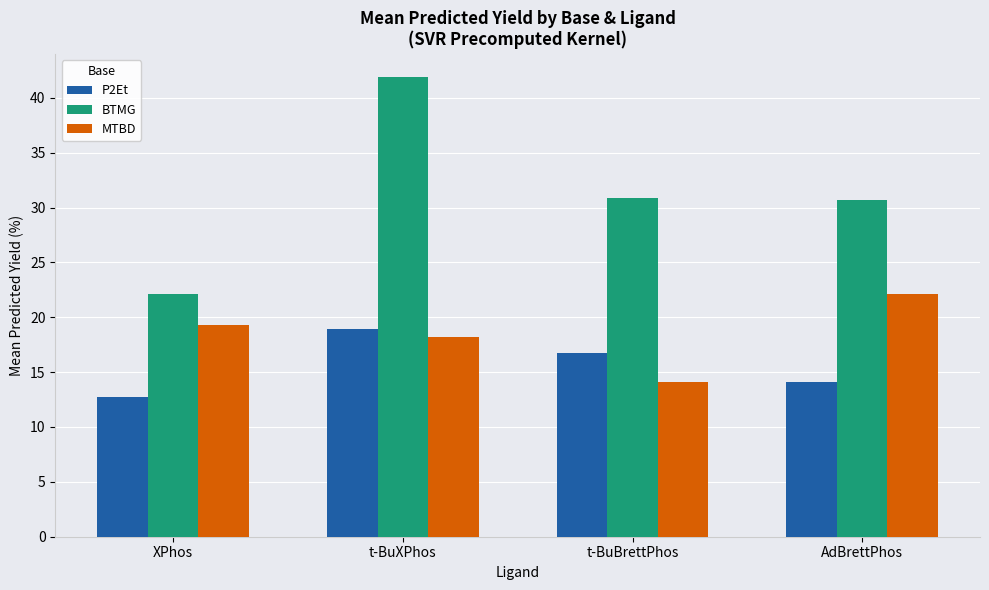

List the series in order of their peak value, highest first.

BTMG, MTBD, P2Et